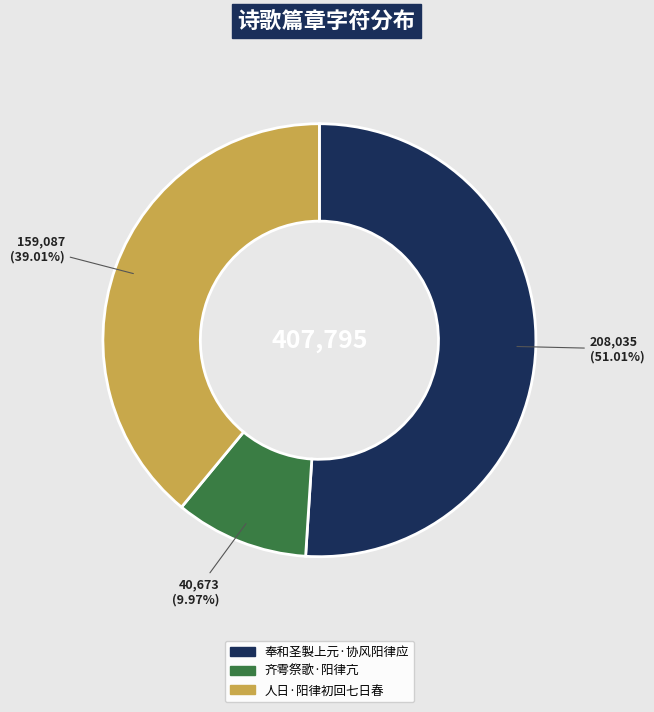

Is 齐雩祭歌·阳律亢 the majority of the pie?

No